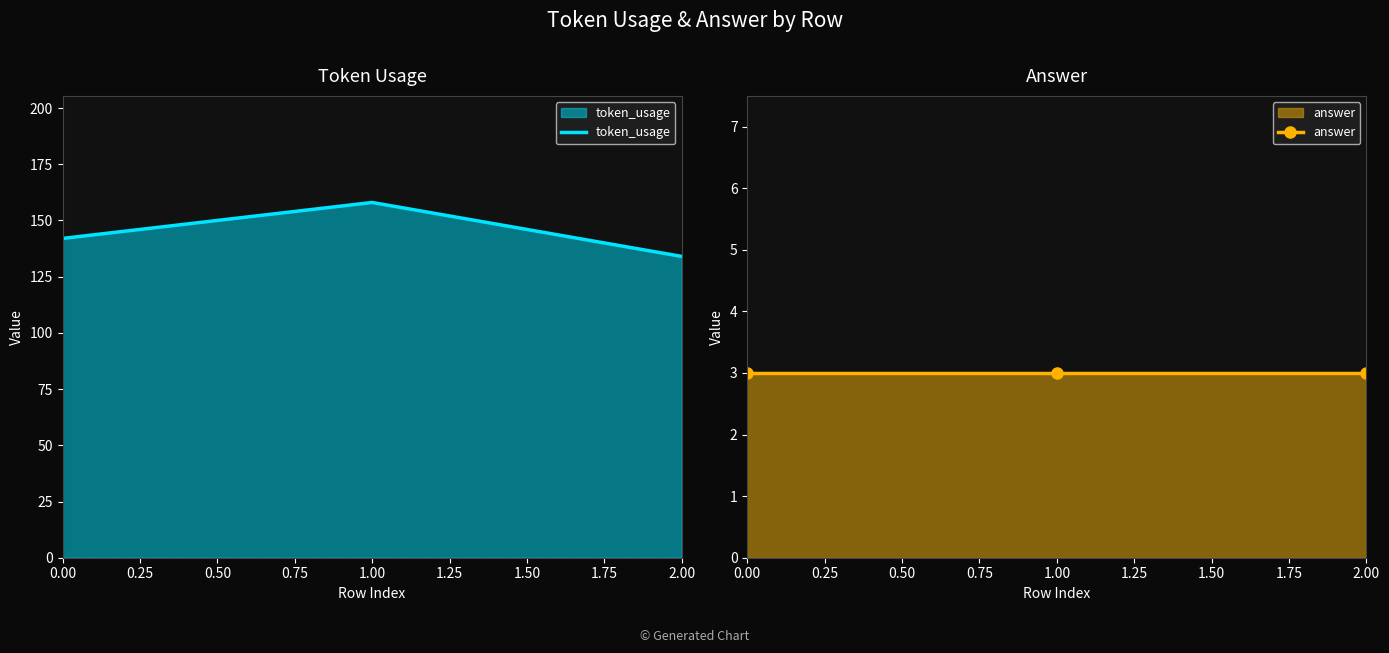

What are all the series names shown in the legend?

token_usage, answer